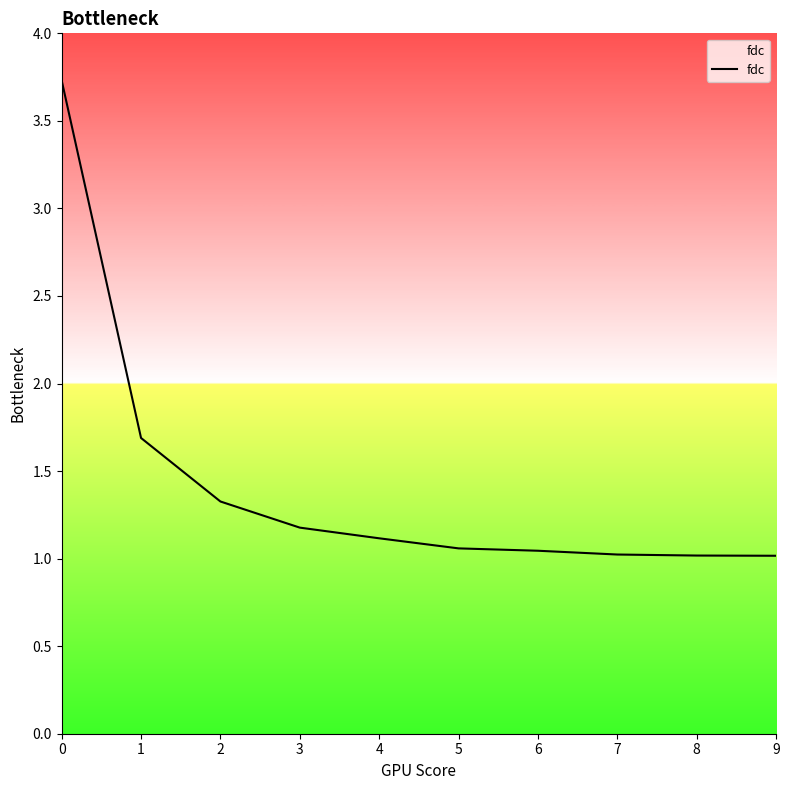

The chart shows a value of 0.6 at 5. True or false?

False